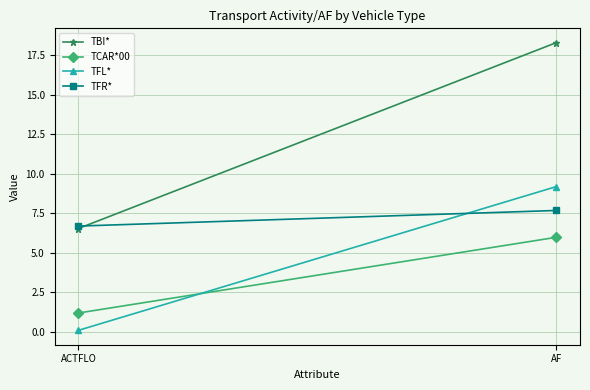

Rank the categories by TBI* value from lowest to highest.

ACTFLO, AF